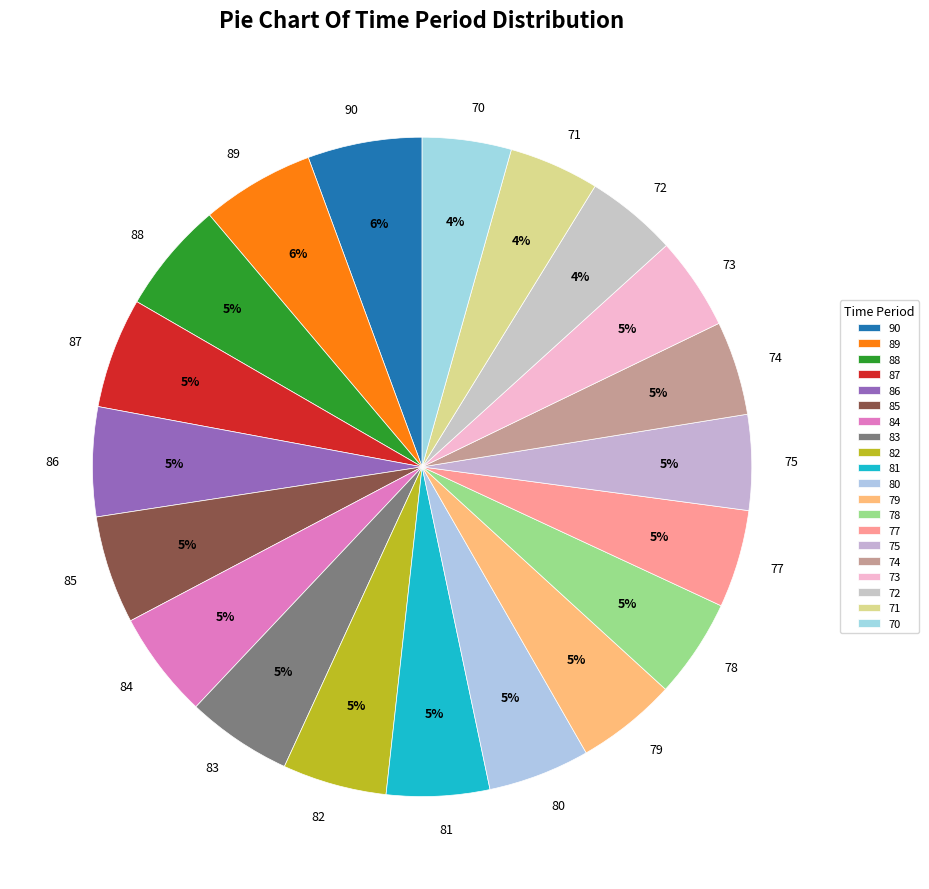

To the nearest percent, what percentage of the pie is 84?

5%